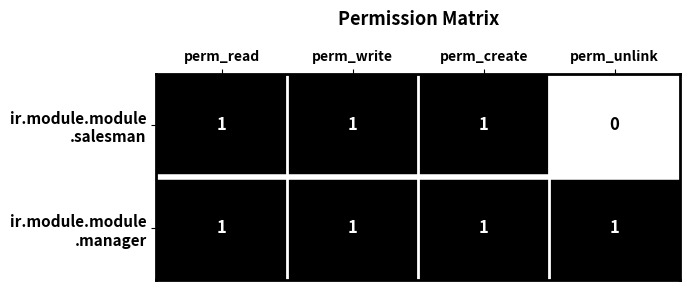

At how many categories does at least one series exceed 0?

4